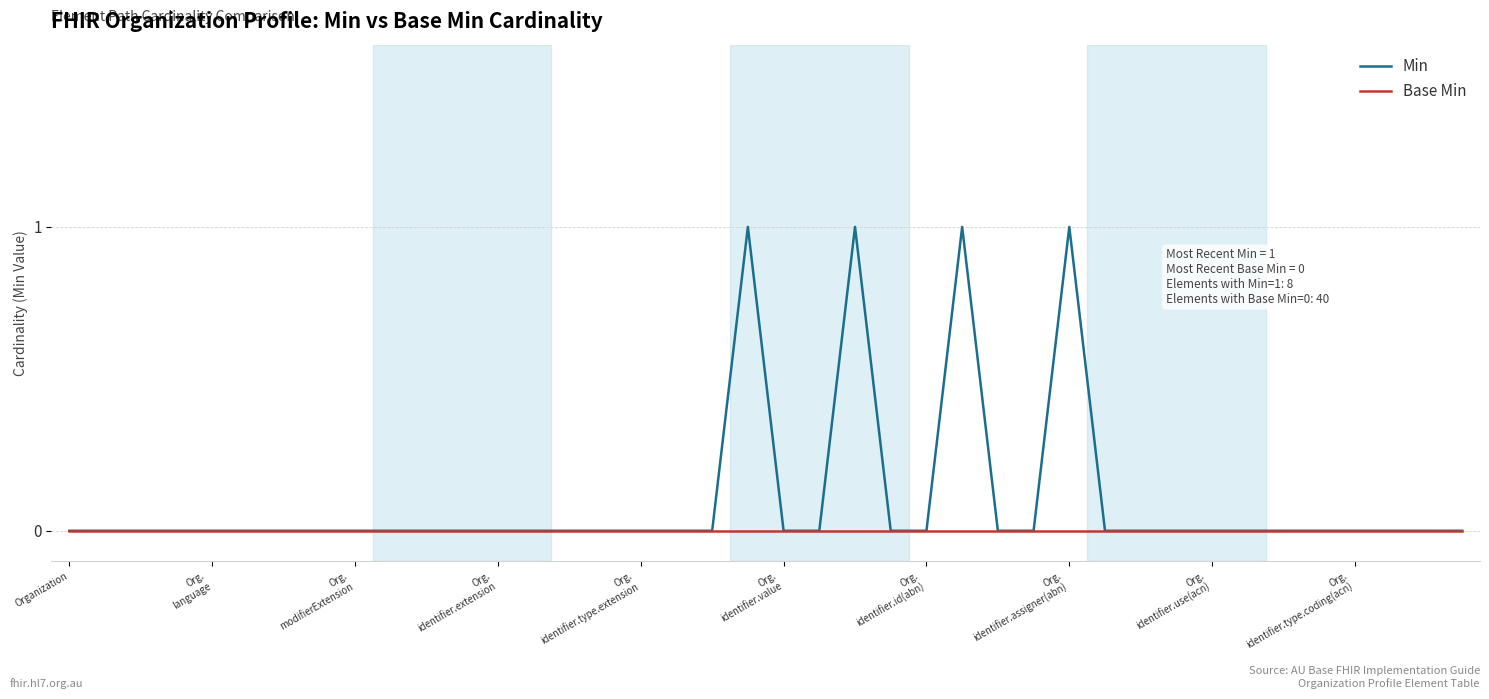

Which series has the largest total across all categories?

Min